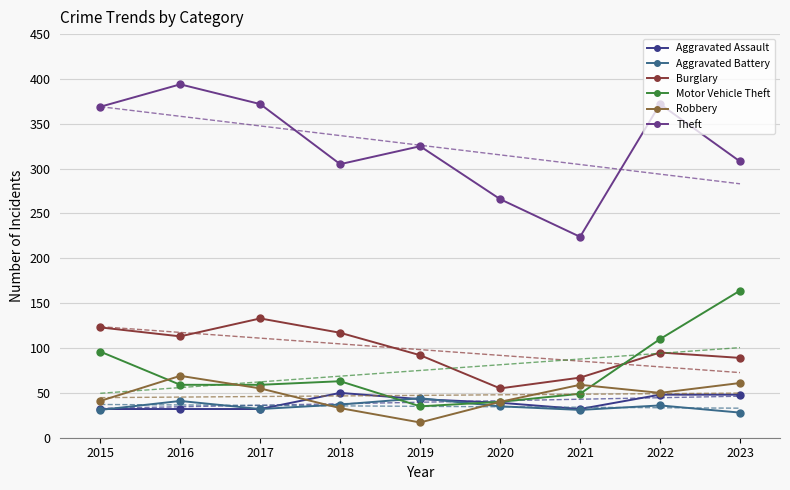

Rank the series by their maximum value, from lowest to highest.

Aggravated Battery, Aggravated Assault, Robbery, Burglary, Motor Vehicle Theft, Theft